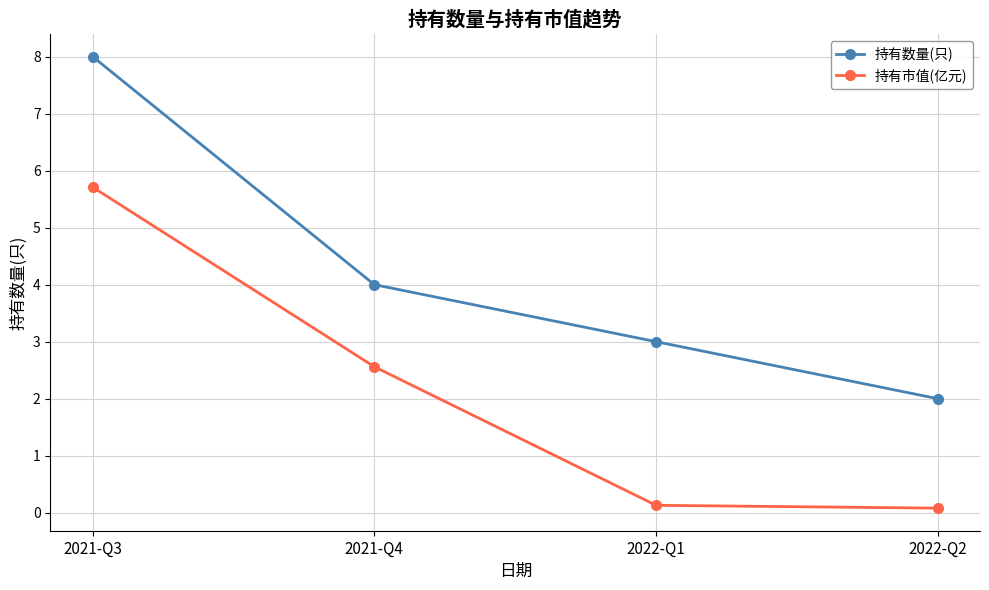

Reading left to right, transcribe all the data shown in this chart.

持有数量(只): 8.0	4.0	3.0	2.0
持有市值(亿元): 5.7	2.6	0.1	0.1